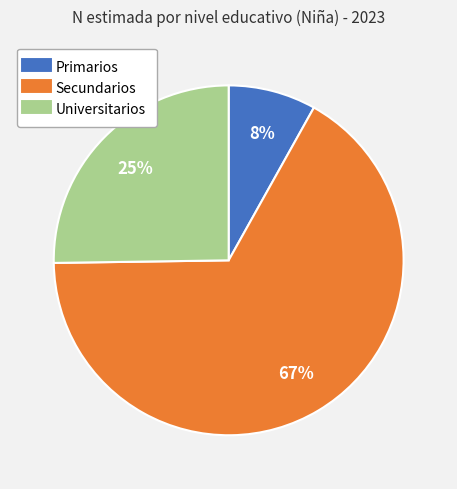

How many slices are in this pie chart?

3